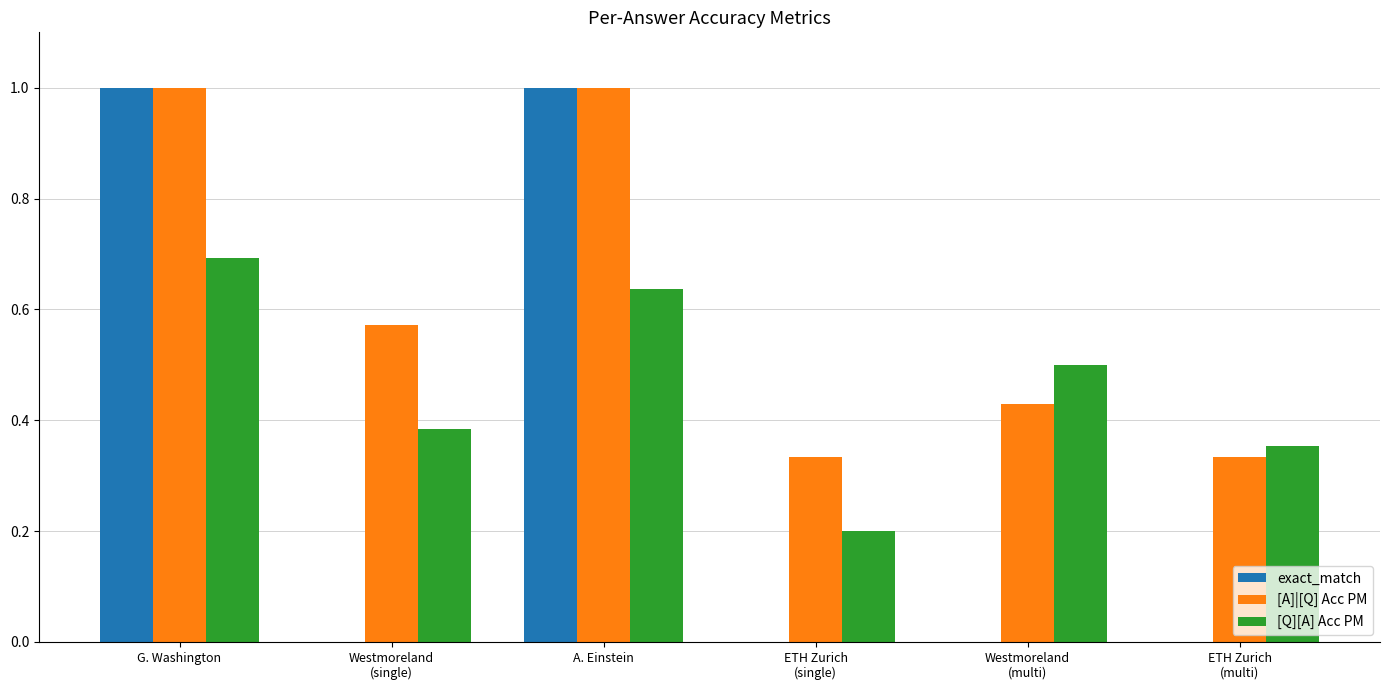

Read the [Q][A] Acc PM value at Westmoreland
(multi).

0.5